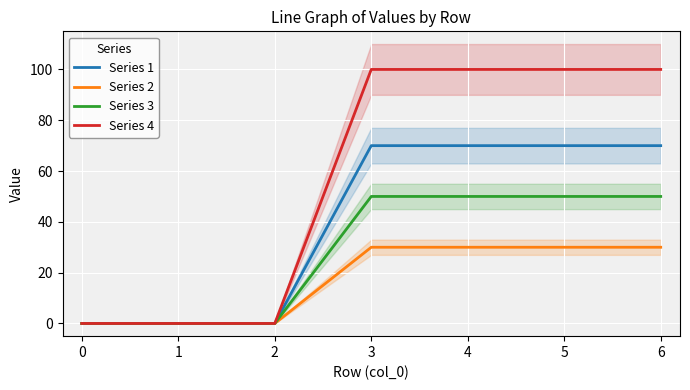

What are all the series names shown in the legend?

Series 1, Series 2, Series 3, Series 4